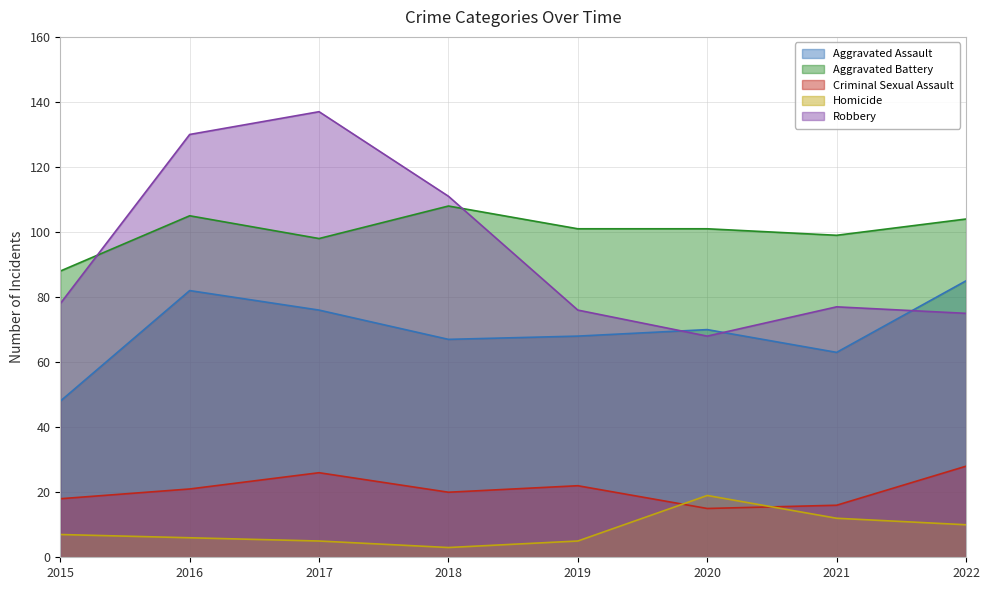

True or false: Robbery has more than 0 points higher than both neighbors.

True